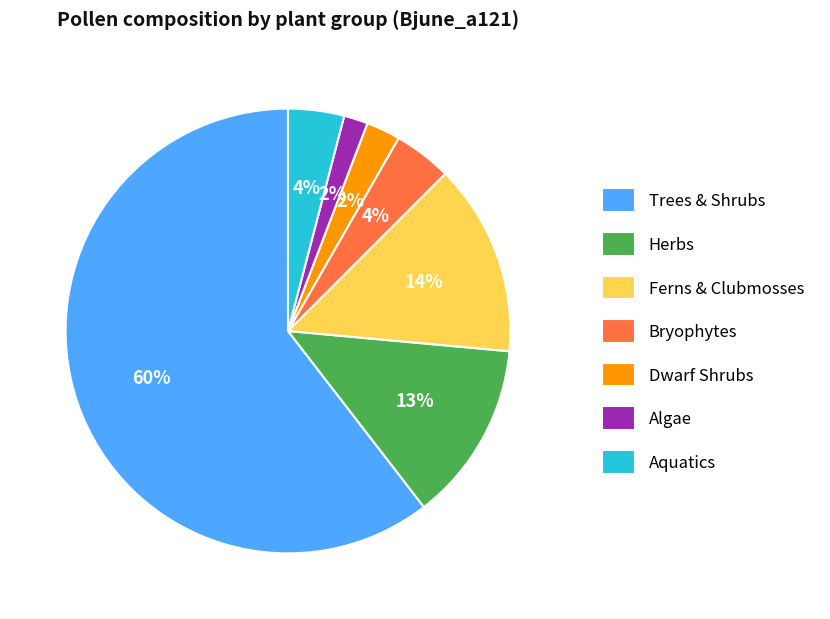

To the nearest percent, what is the average slice percentage?

14%